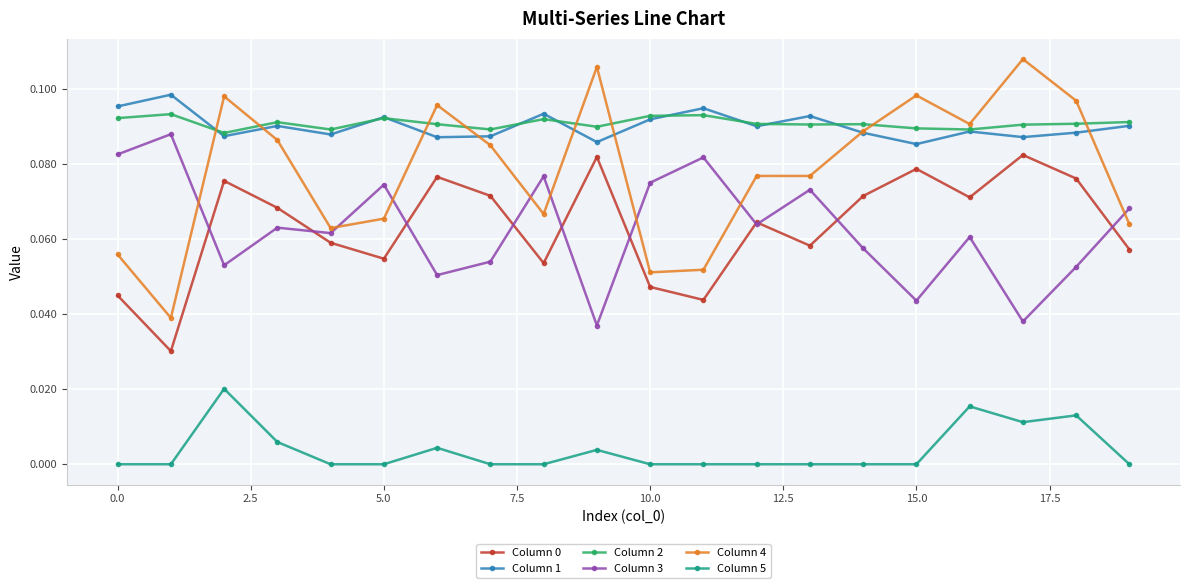

True or false: Column 3 and Column 1 cross at least once.

False